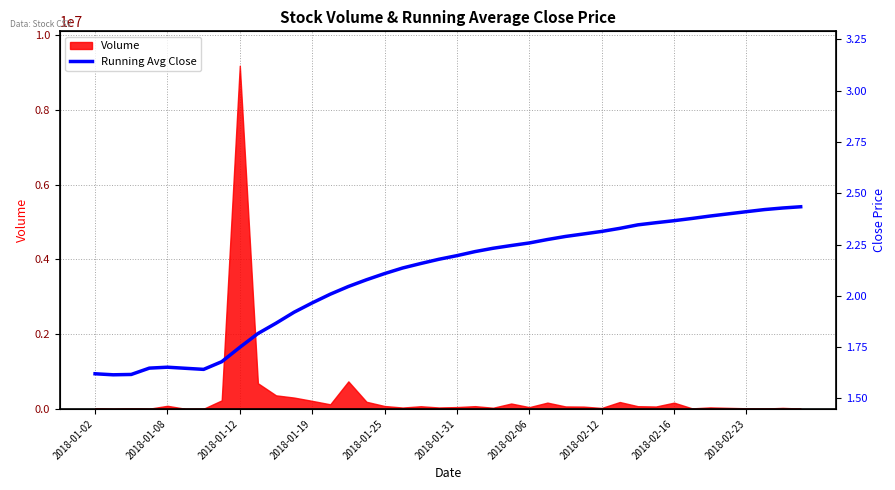

How many values exceed 2?

27